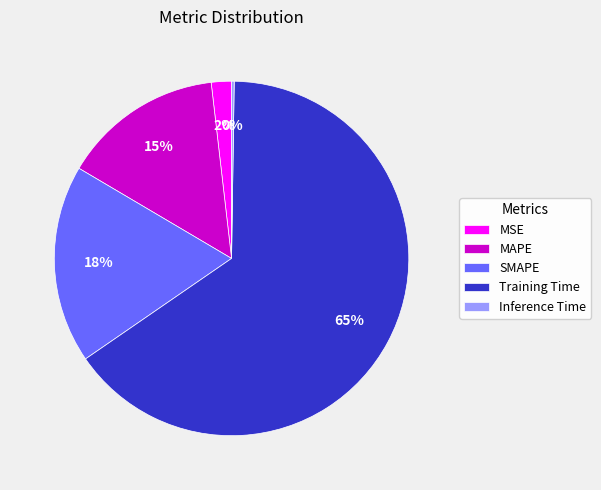

Which has a higher value, SMAPE or Training Time?

Training Time